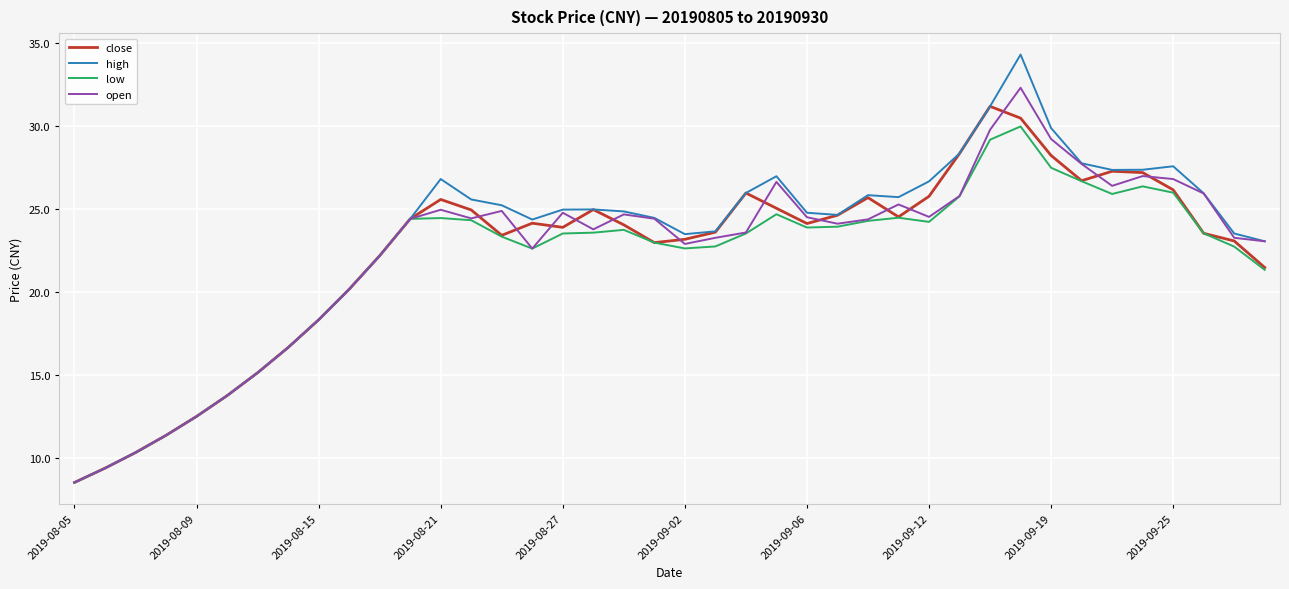

Which series has the widest spread of values?

high